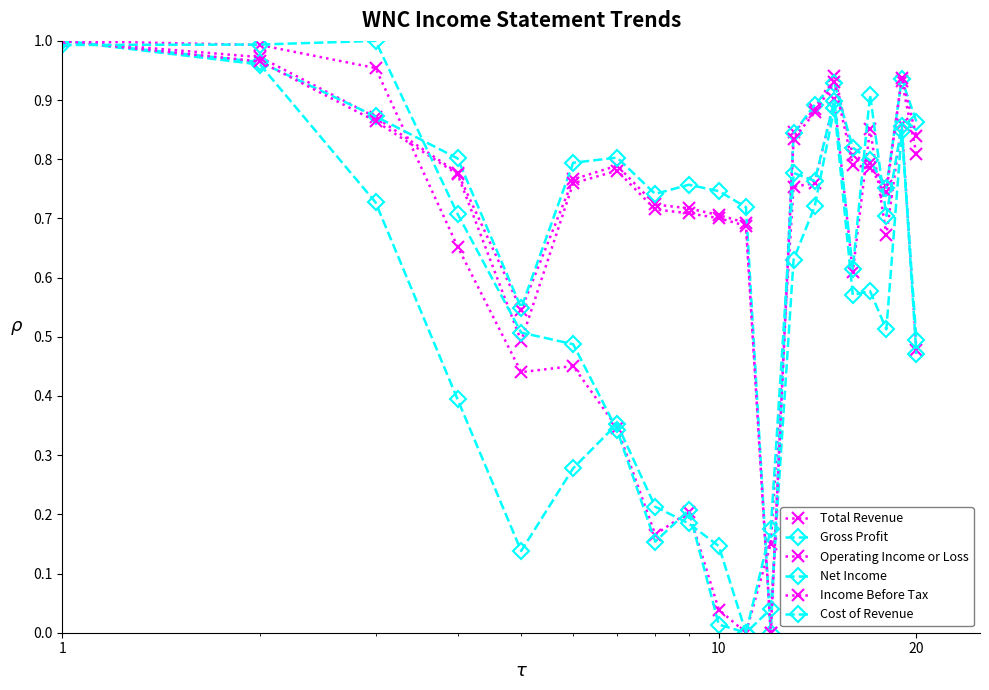

How many lines are shown in the chart?

6